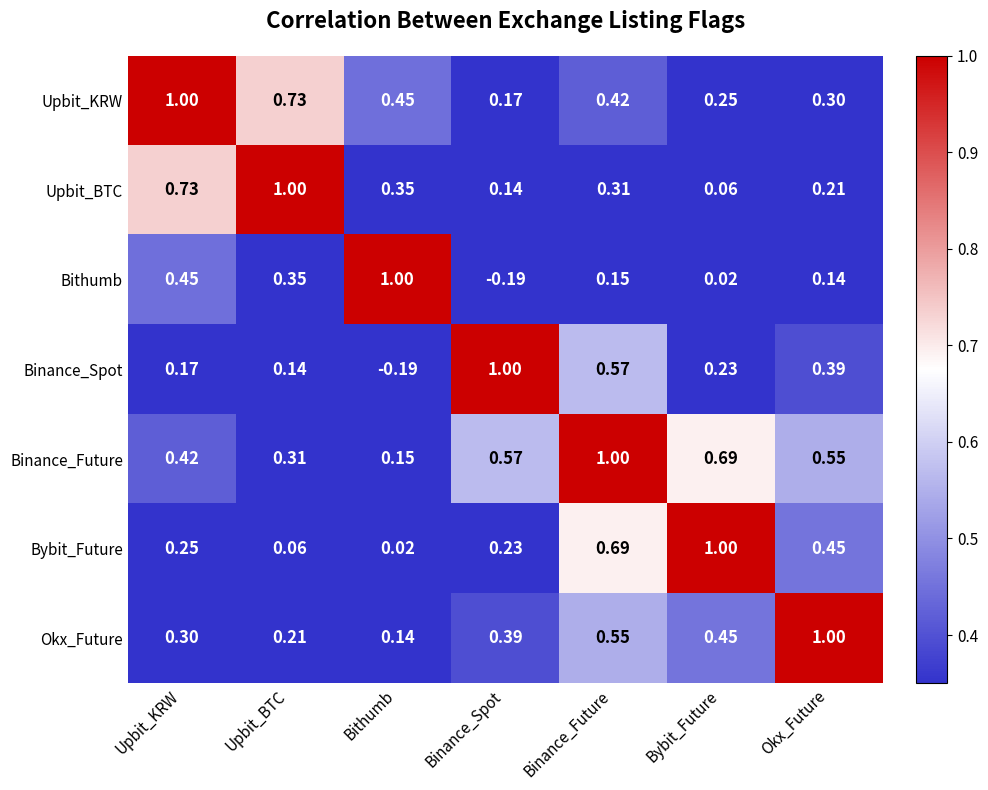

At which label does Bithumb reach its minimum?

Binance_Spot